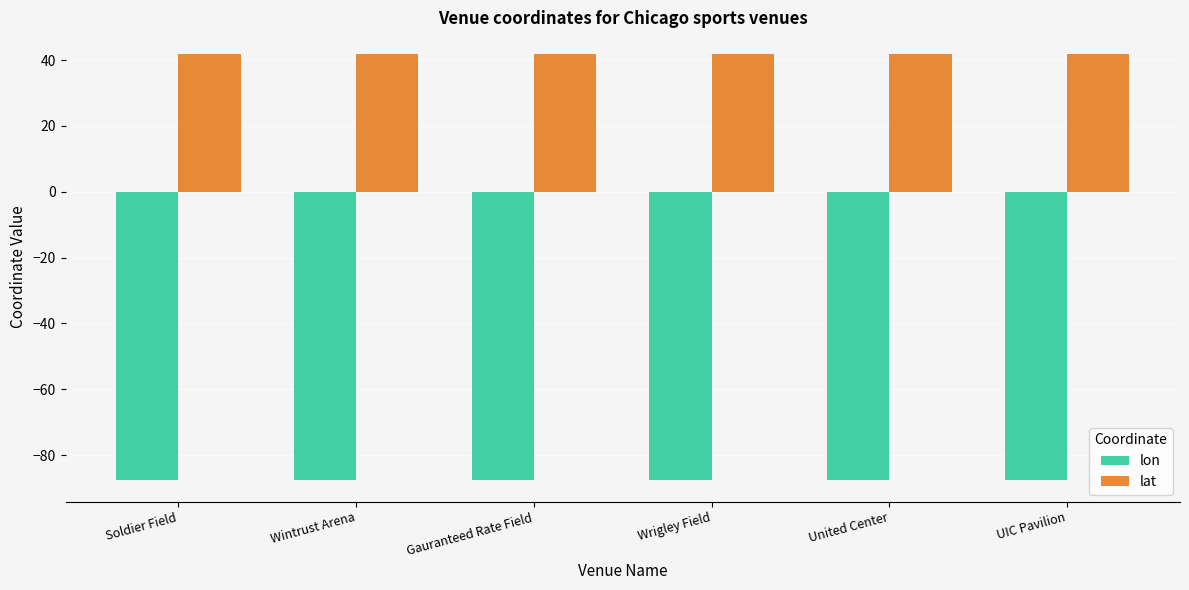

Is it true that lon equals -146.1 at Wintrust Arena?

False